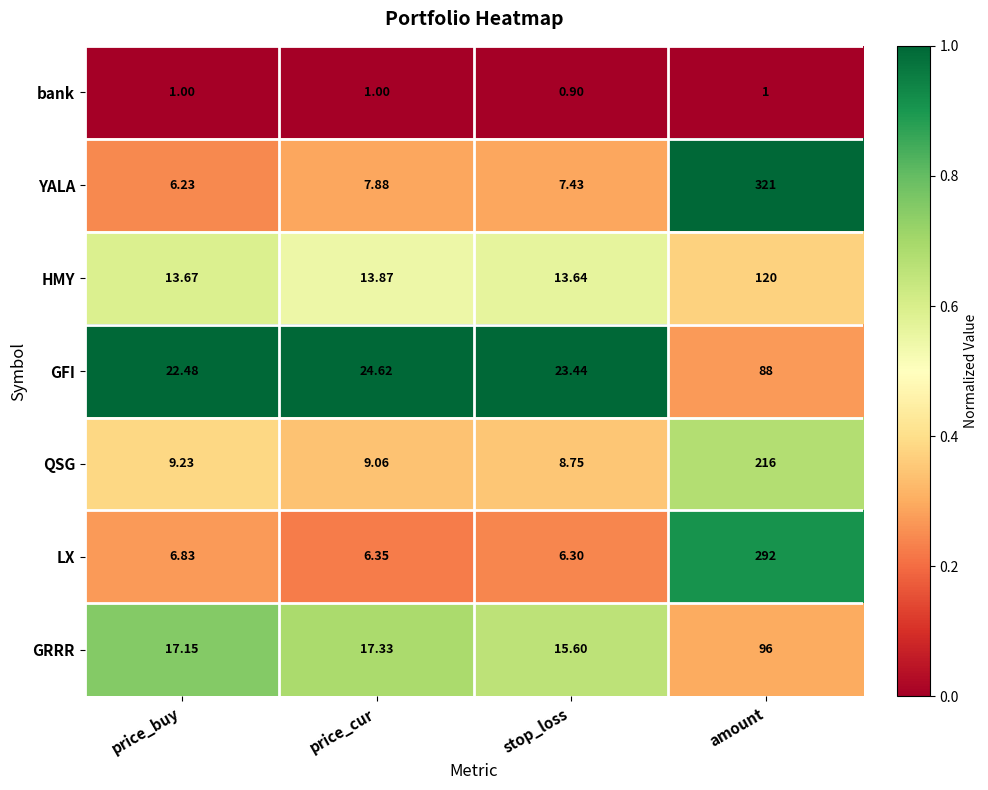

How many data points does each series have?

4